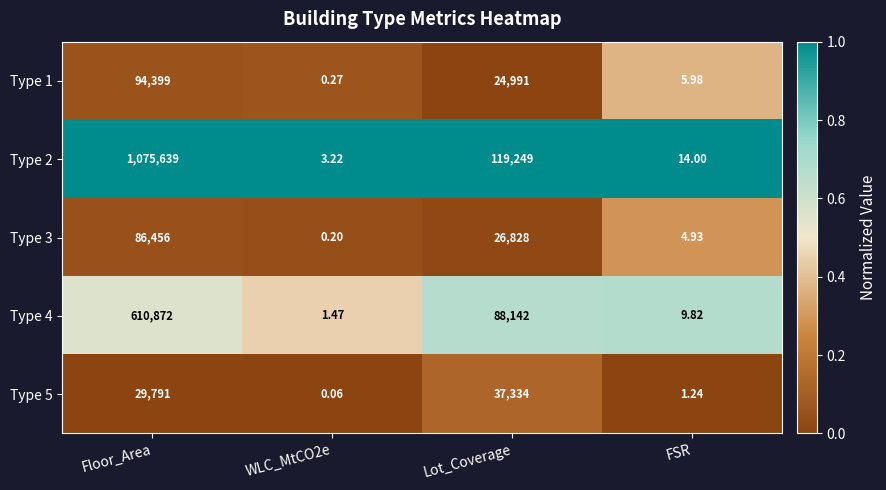

Is the value of Type 2 at Lot_Coverage greater than the value of Type 1 at Lot_Coverage?

Yes